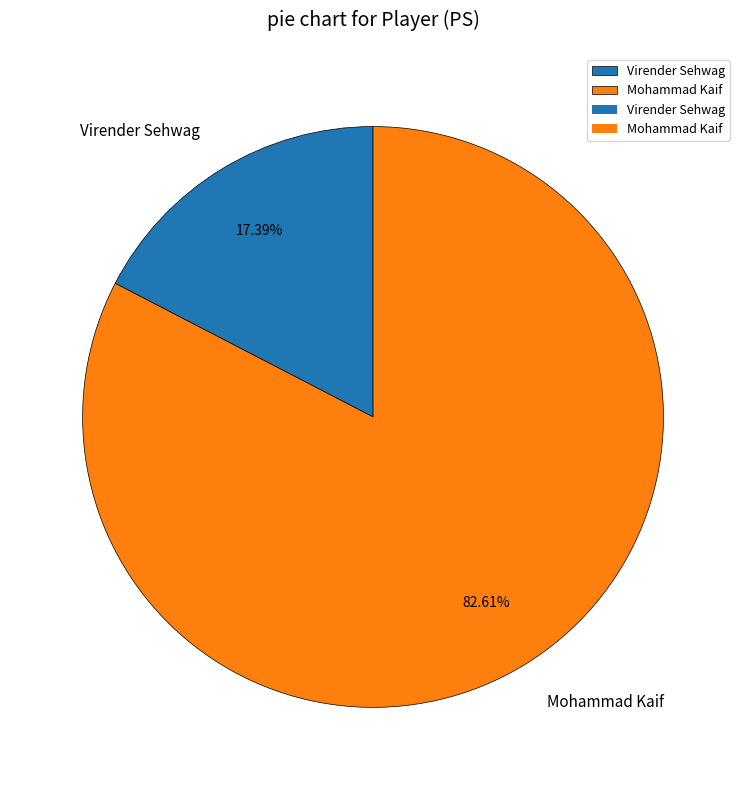

How many segments does this pie chart have?

2